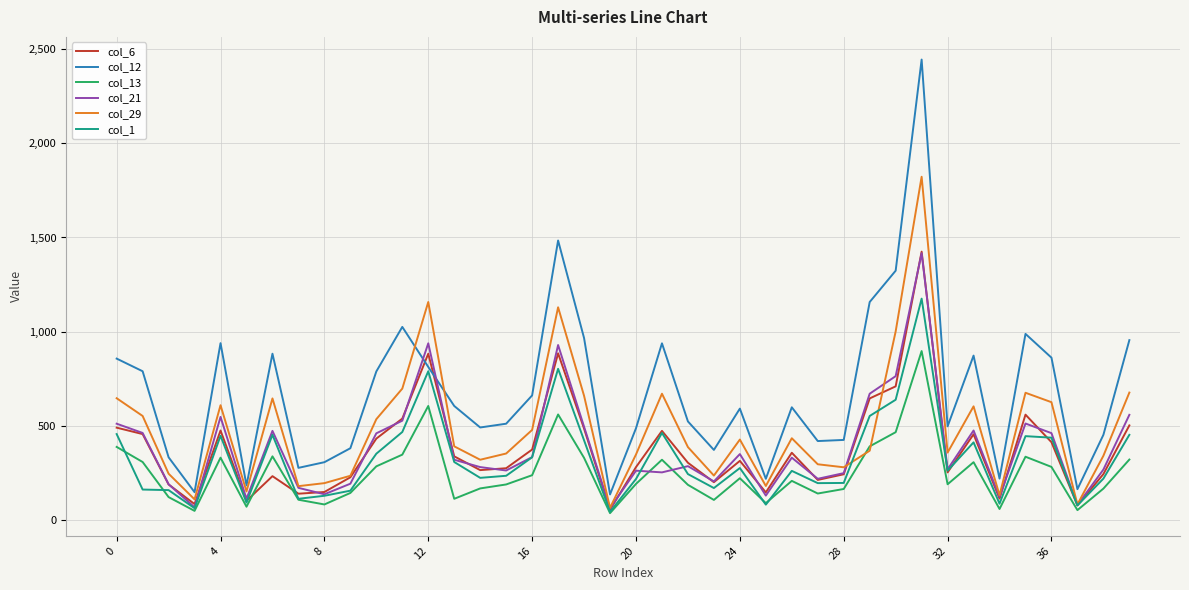

Which series has the largest total across all categories?

col_12